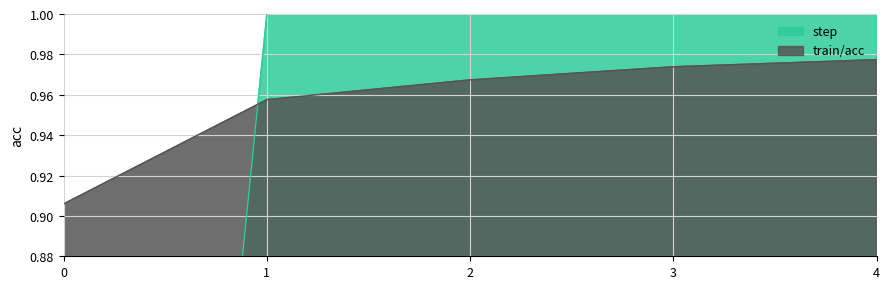

Between 0 and 1, which is larger?

1